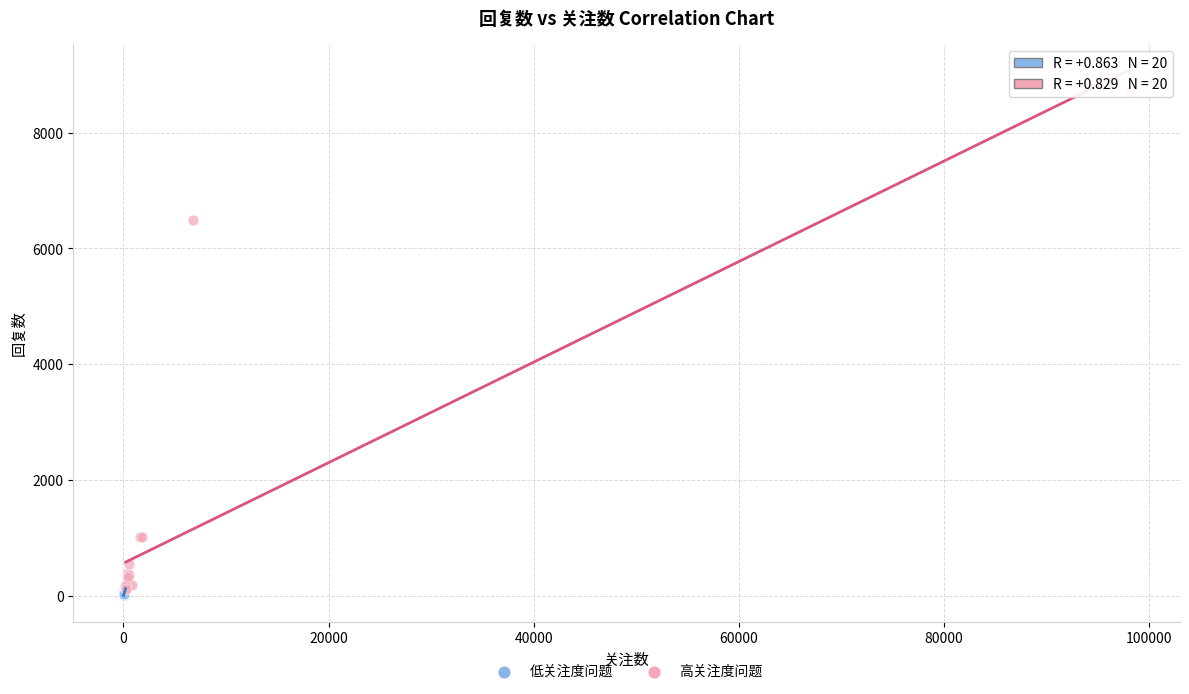

Which series has the largest Y range (max minus min)?

高关注度问题